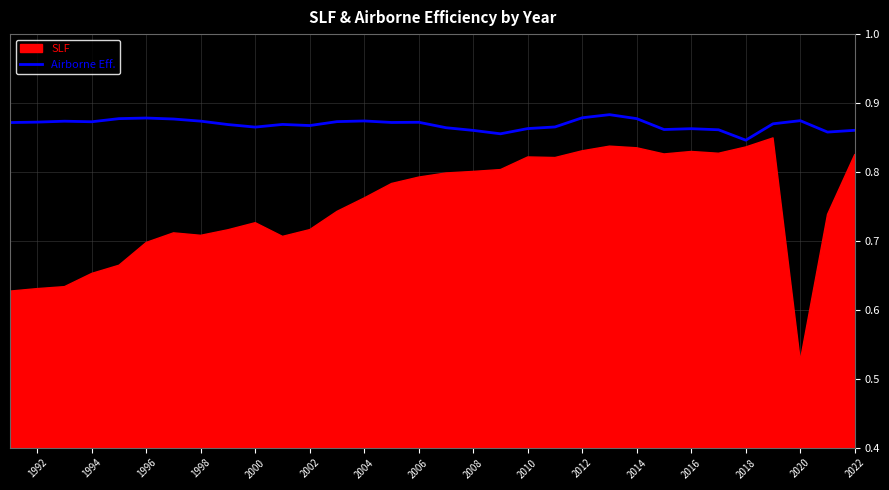

Reading left to right, transcribe all the data shown in this chart.

0.9	0.9	0.9	0.9	0.9	0.9	0.9	0.9	0.9	0.9	0.9	0.9	0.9	0.9	0.9	0.9	0.9	0.9	0.9	0.9	0.9	0.9	0.9	0.9	0.9	0.9	0.9	0.8	0.9	0.9	0.9	0.9